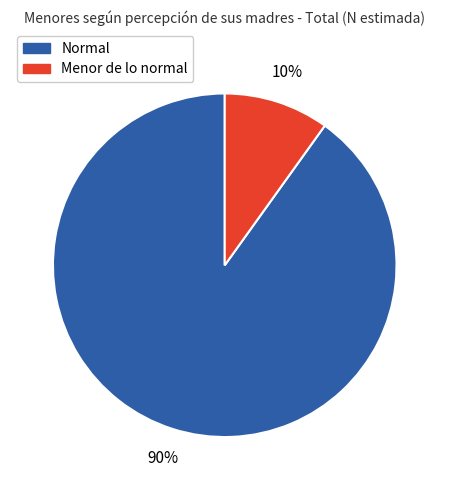

Does any single category account for the majority?

Yes